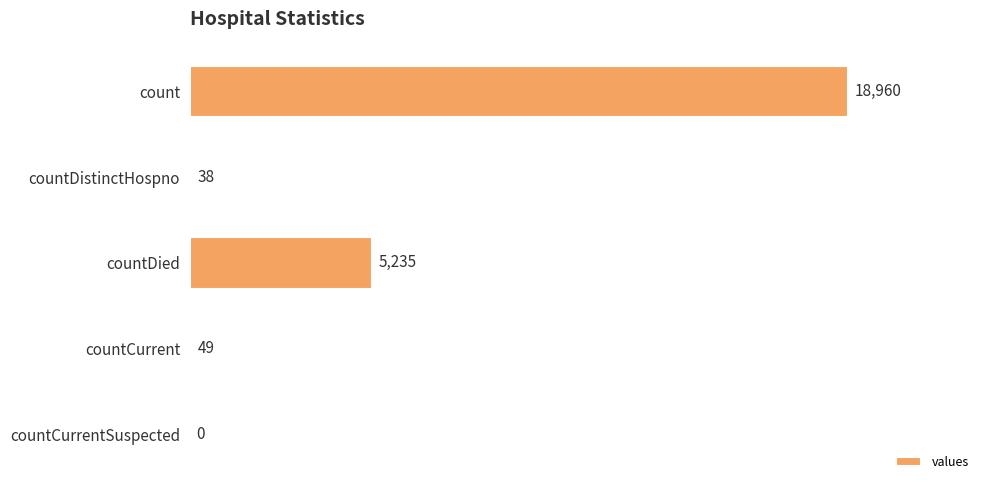

At which category does the chart reach its peak across all series?

count